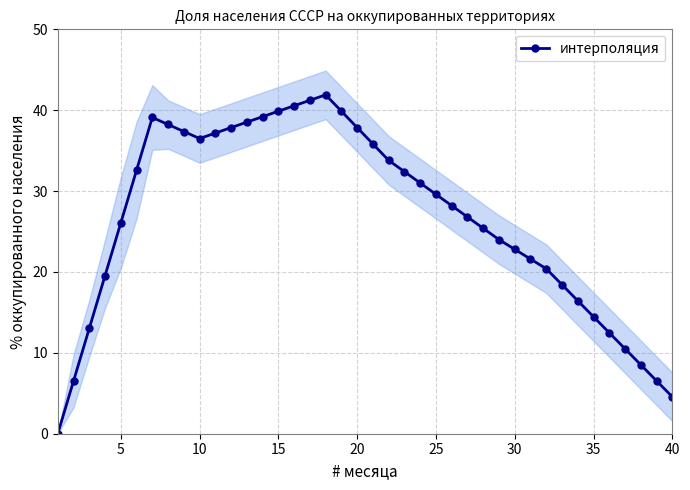

How many data points in интерполяция are less than 29?

20